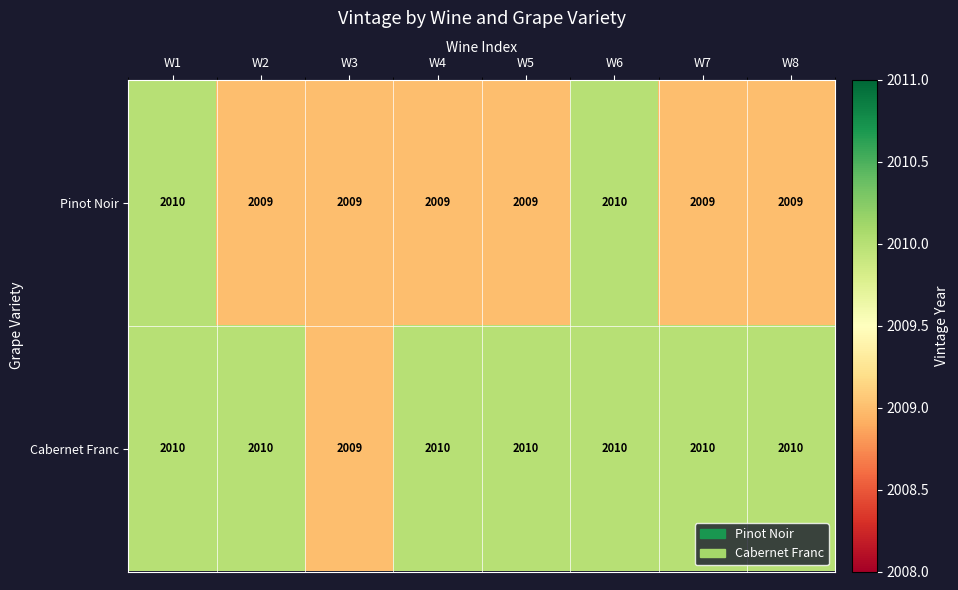

What is the average value of the Pinot Noir series?

2009